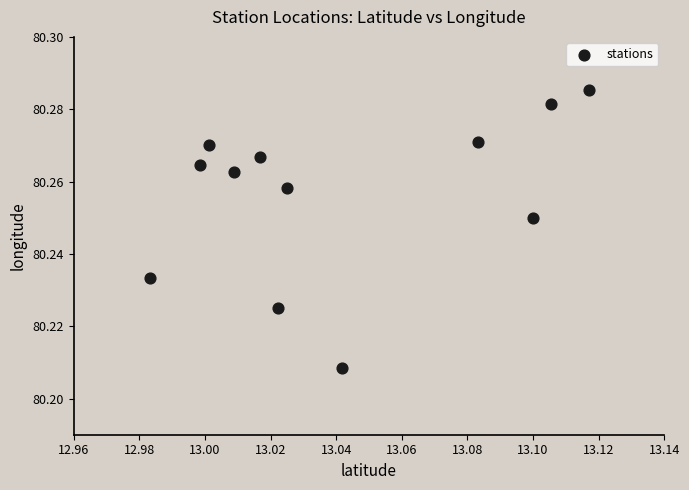

What is the average X value?

13.0